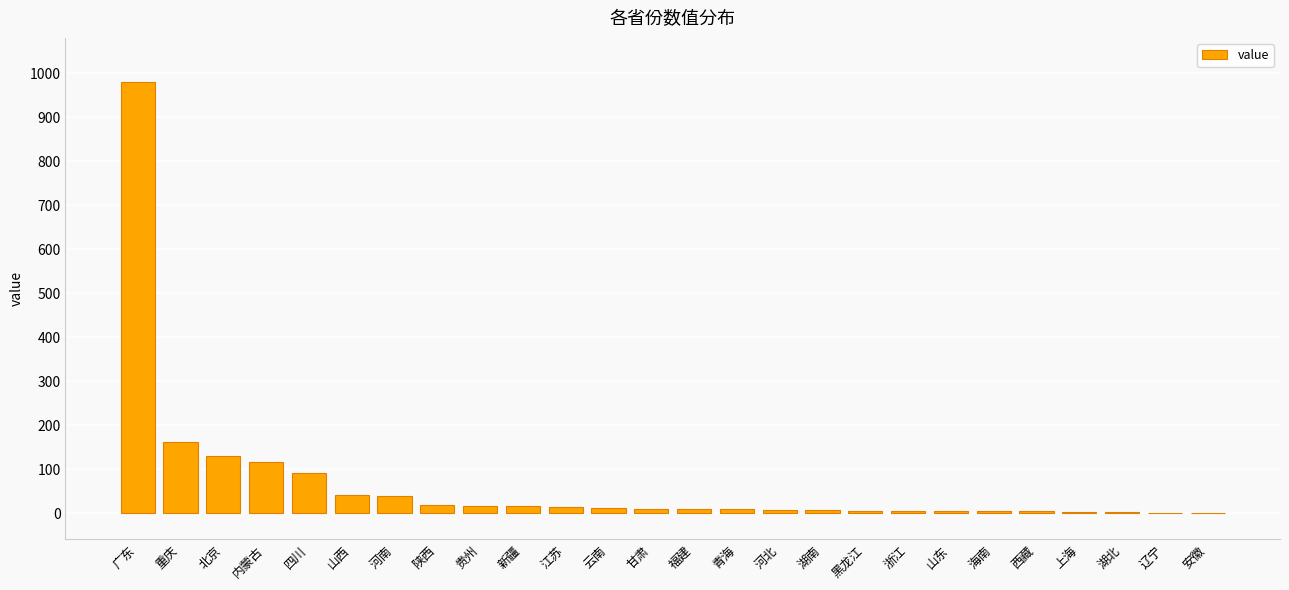

What is the greatest value displayed?

980